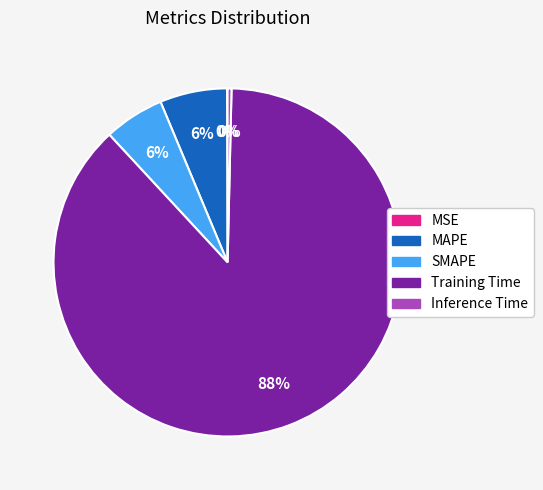

Between SMAPE and Training Time, which is larger?

Training Time